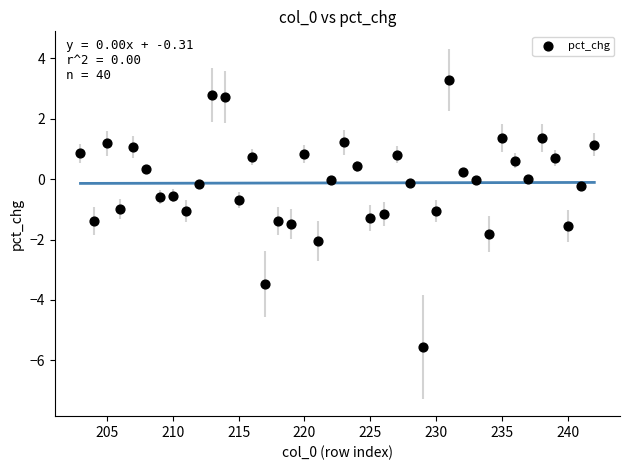

What is the range of X values (max minus min)?

39.0